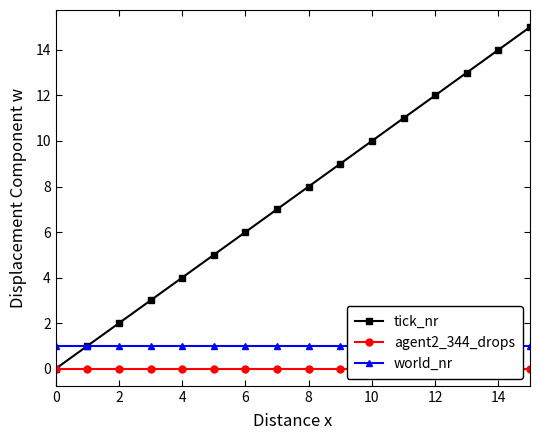

How many data points does each series have?

16